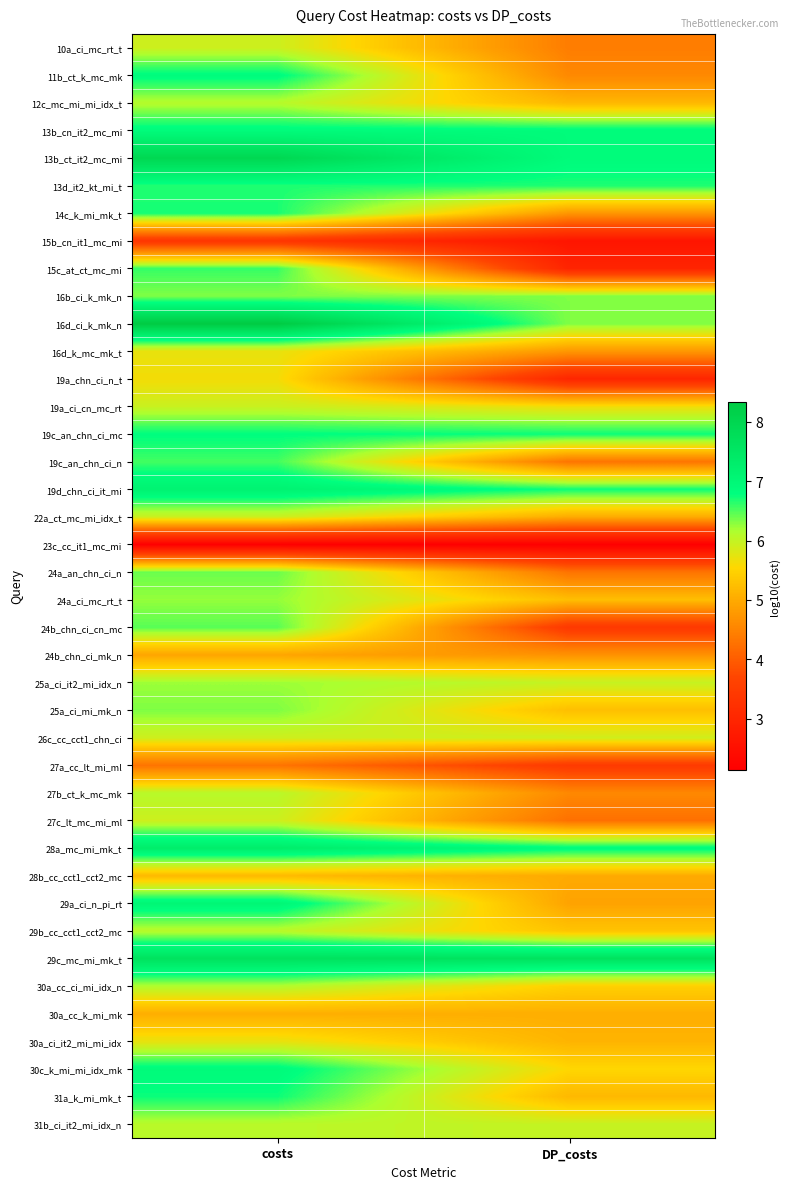

Rank the series at DP_costs from lowest to highest value.

23c_cc_it1_mc_mi, 15b_cn_it1_mc_mi, 15c_at_ct_mc_mi, 19a_chn_ci_n_t, 24b_chn_ci_cn_mc, 27a_cc_lt_mi_ml, 27c_lt_mc_mi_ml, 19c_an_chn_ci_n, 24a_an_chn_ci_n, 10a_ci_mc_rt_t, 11b_ct_k_mc_mk, 27b_ct_k_mc_mk, 24b_chn_ci_mk_n, 14c_k_mi_mk_t, 16d_k_mc_mk_t, 29a_ci_n_pi_rt, 22a_ct_mc_mi_idx_t, 28b_cc_cct1_cct2_mc, 30a_cc_k_mi_mk, 30a_ci_it2_mi_mi_idx, 12c_mc_mi_mi_idx_t, 31a_k_mi_mk_t, 24a_ci_mc_rt_t, 25a_ci_mi_mk_n, 29b_cc_cct1_cct2_mc, 30a_cc_ci_mi_idx_n, 30c_k_mi_mi_idx_mk, 19a_ci_cn_mc_rt, 26c_cc_cct1_chn_ci, 25a_ci_it2_mi_idx_n, 31b_ci_it2_mi_idx_n, 16b_ci_k_mk_n, 16d_ci_k_mk_n, 13d_it2_kt_mi_t, 19d_chn_ci_it_mi, 19c_an_chn_ci_mc, 28a_mc_mi_mk_t, 13b_ct_it2_mc_mi, 13b_cn_it2_mc_mi, 29c_mc_mi_mk_t